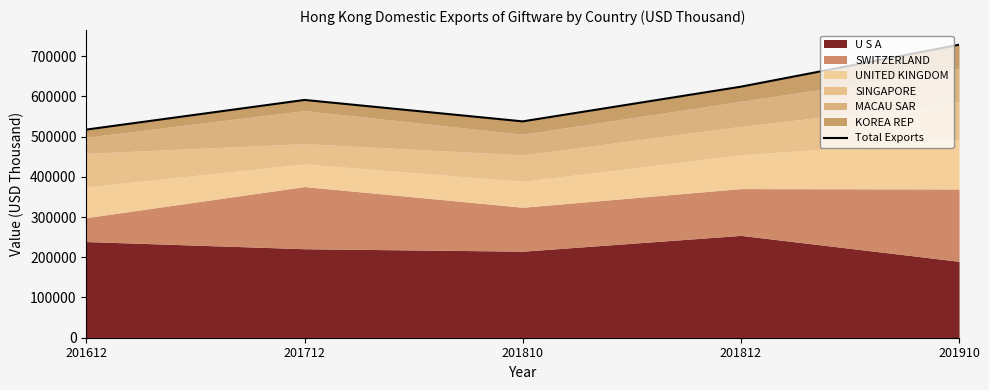

What is the sum of all values?

2998470.3